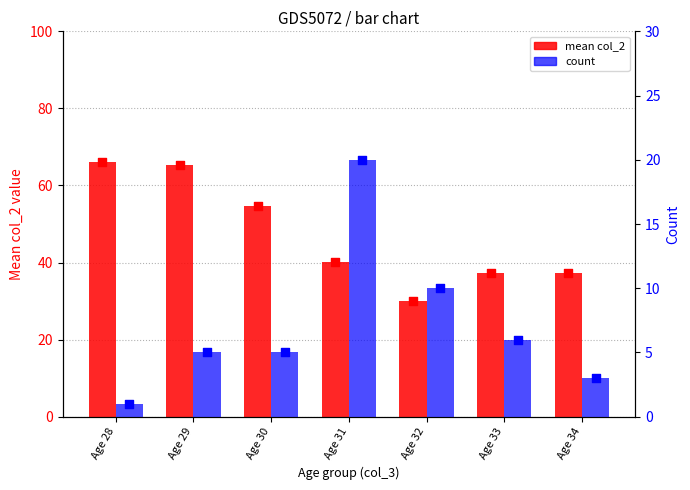

Which series has the widest spread of Y values?

mean col_2